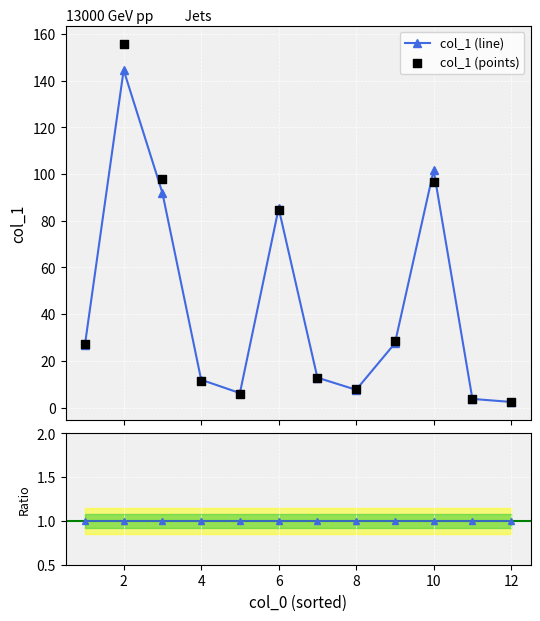

At how many categories does at least one series exceed 38?

4